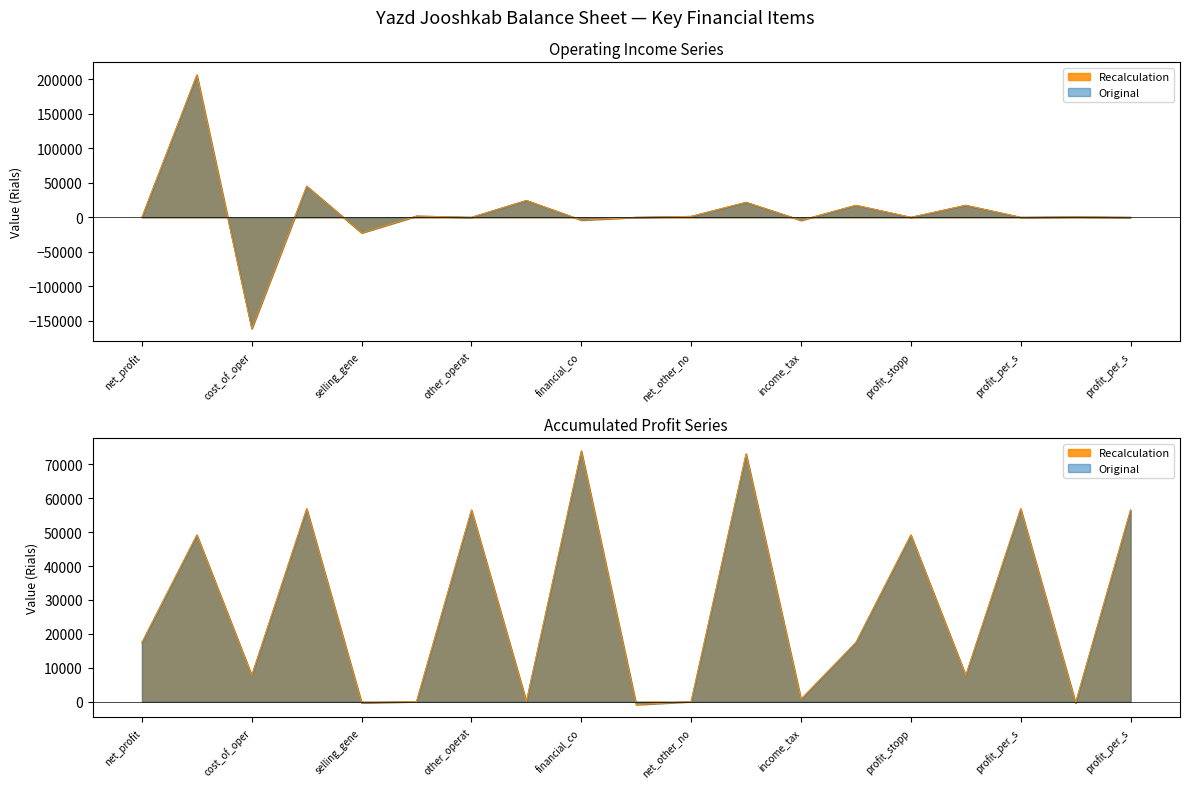

What is the difference between the maximum and minimum values in the Operating Income series?

367692